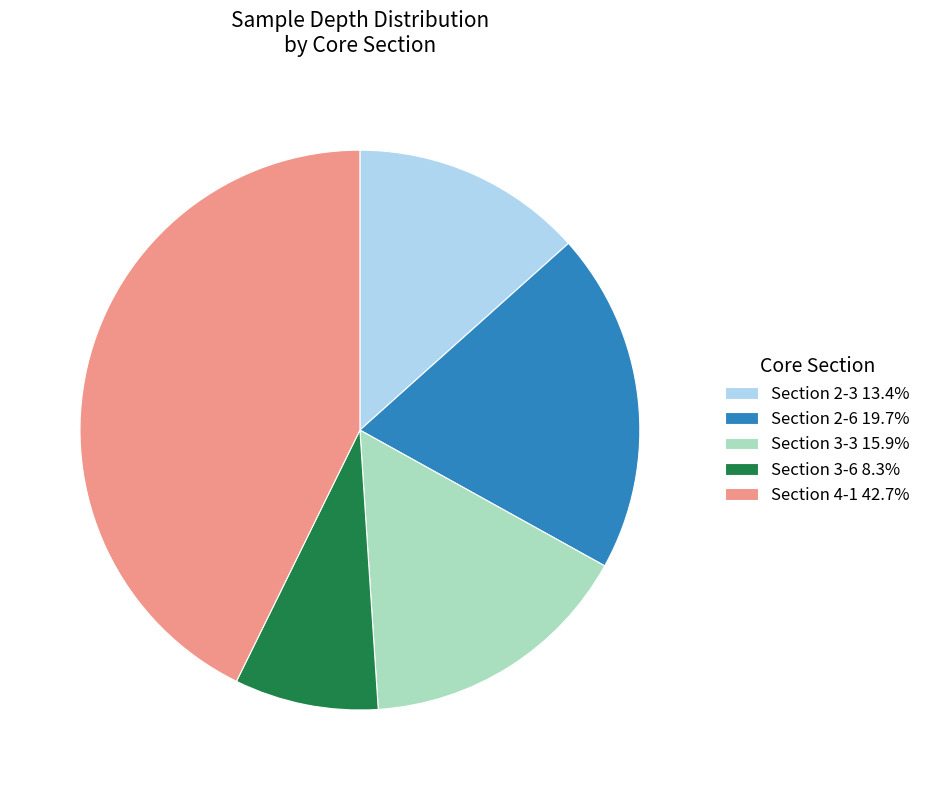

How many slices are in this pie chart?

5